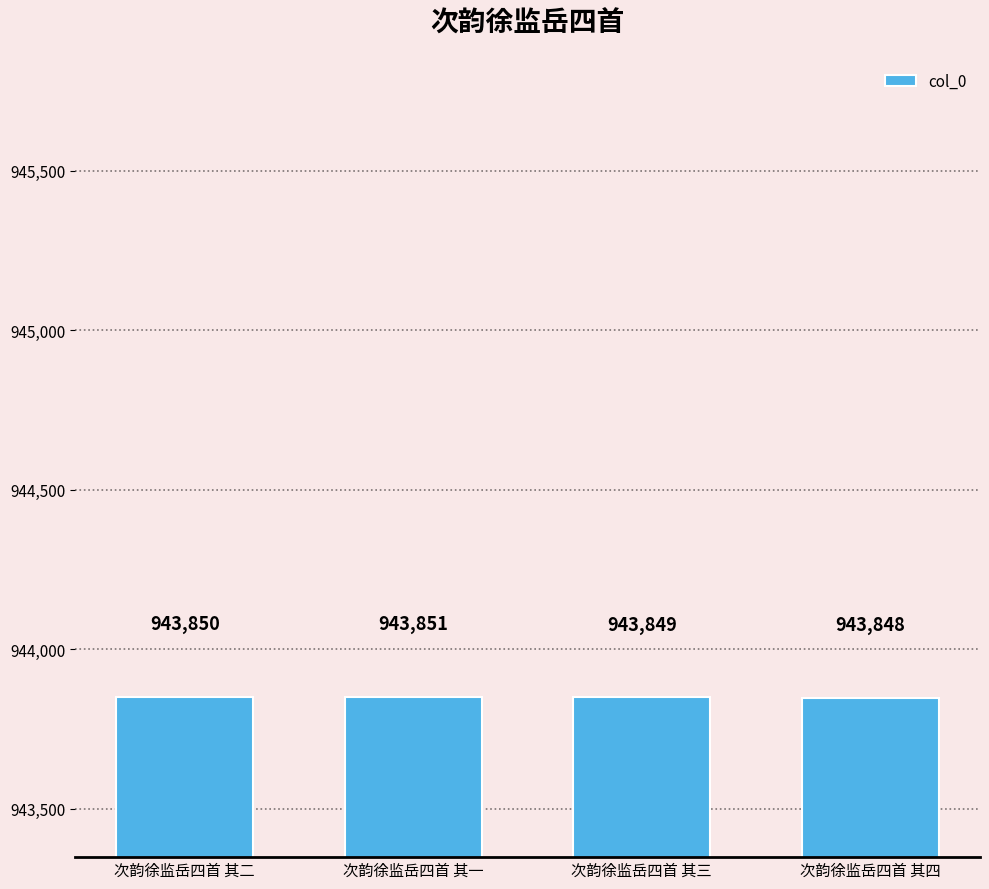

List the labels in order of value, largest first.

次韵徐监岳四首 其一, 次韵徐监岳四首 其二, 次韵徐监岳四首 其三, 次韵徐监岳四首 其四